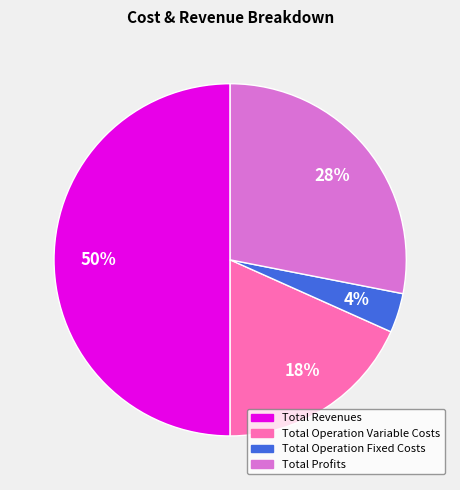

To the nearest percent, what is the difference between the largest and smallest slice percentages?

46%